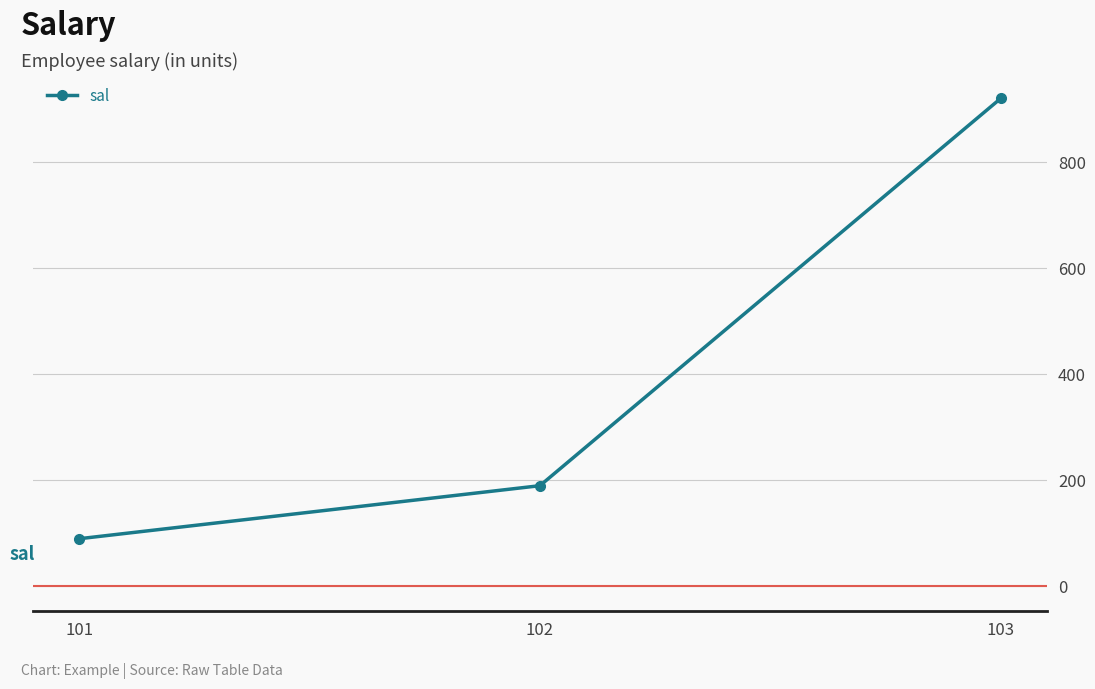

How many lines are shown in the chart?

1